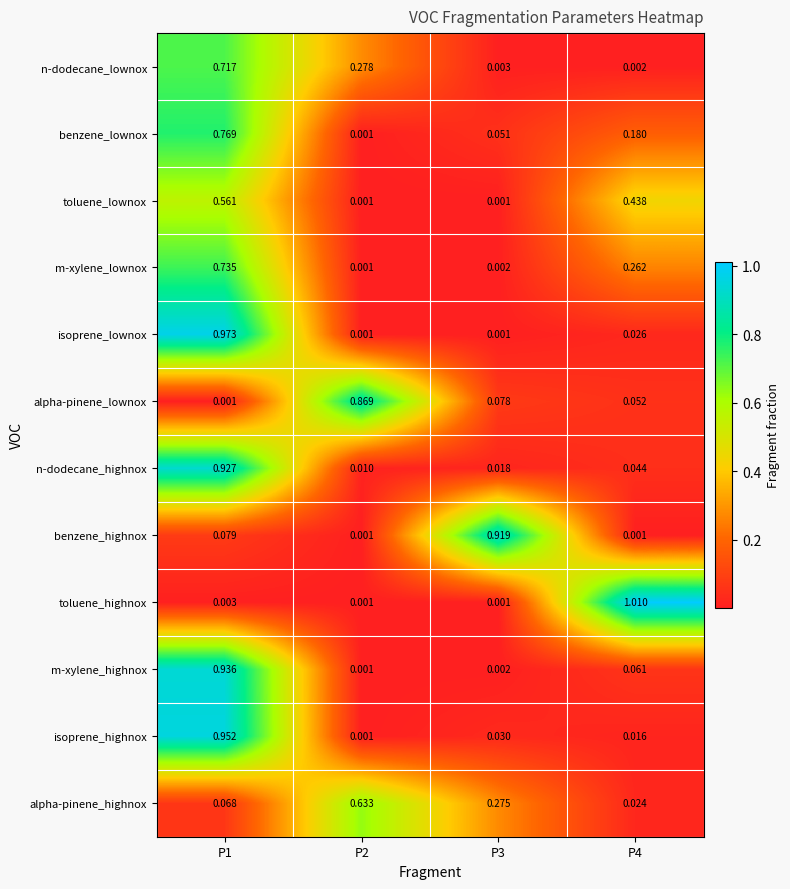

At P1, list the series in order from largest to smallest.

isoprene_lownox, isoprene_highnox, m-xylene_highnox, n-dodecane_highnox, benzene_lownox, m-xylene_lownox, n-dodecane_lownox, toluene_lownox, benzene_highnox, alpha-pinene_highnox, toluene_highnox, alpha-pinene_lownox